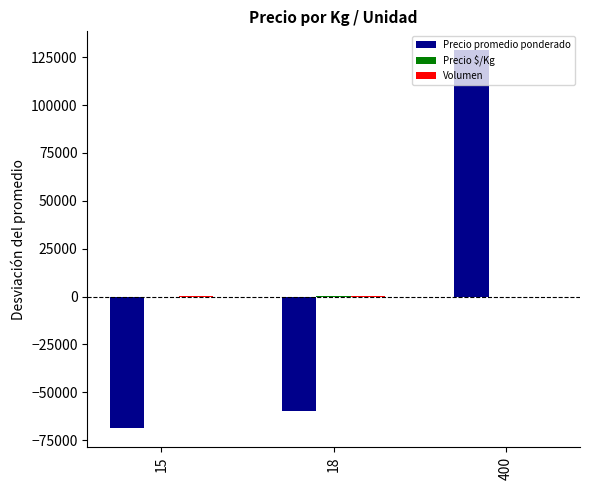

What is the maximum value shown in the chart?

128647.2